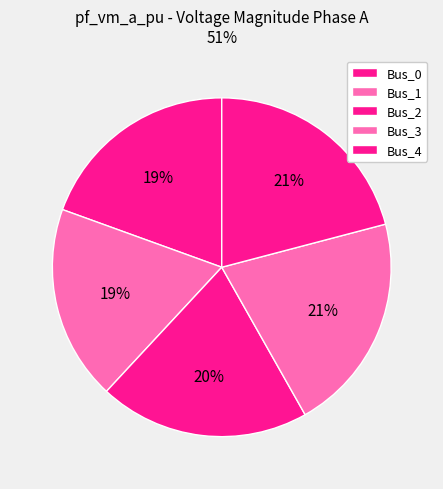

Do Bus_0 and Bus_4 together represent more than half of the pie?

No